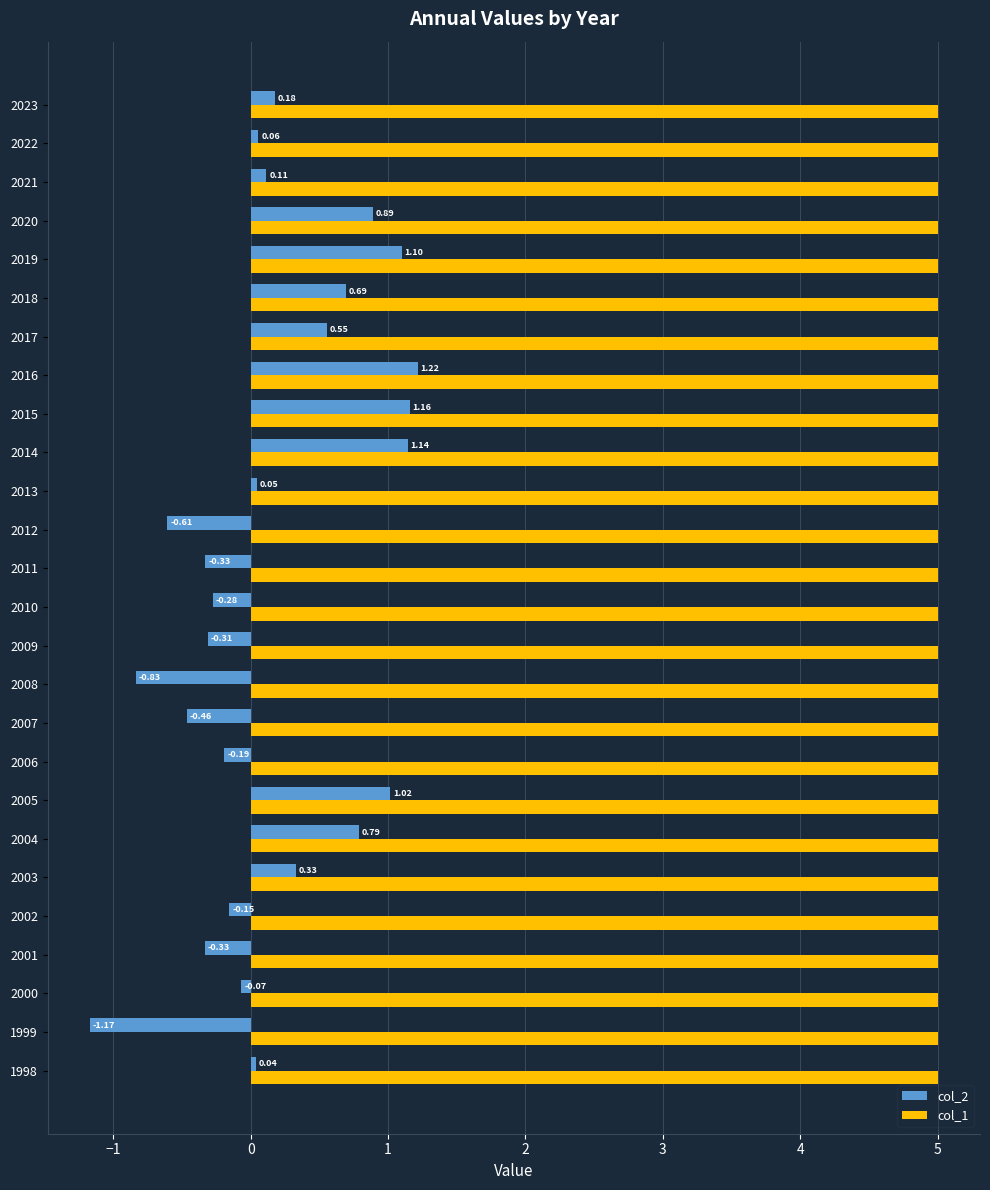

Between 2006 and 2015, which series saw the biggest shift?

col_2